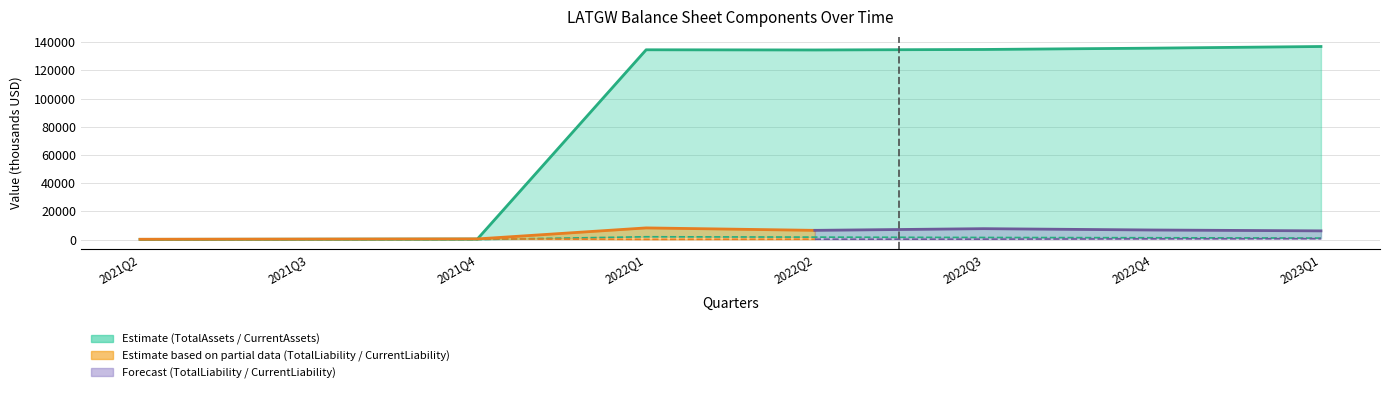

Which series has the largest range (max minus min)?

TotalAssets